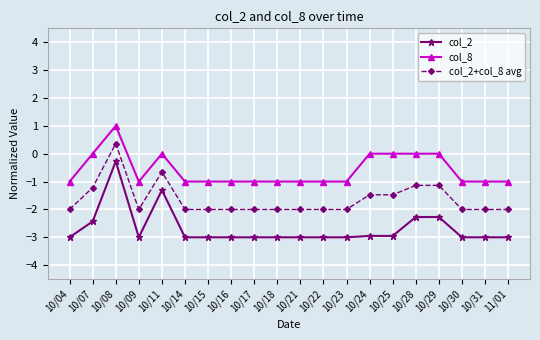

At which category does col_8 reach its first local valley?

10/09